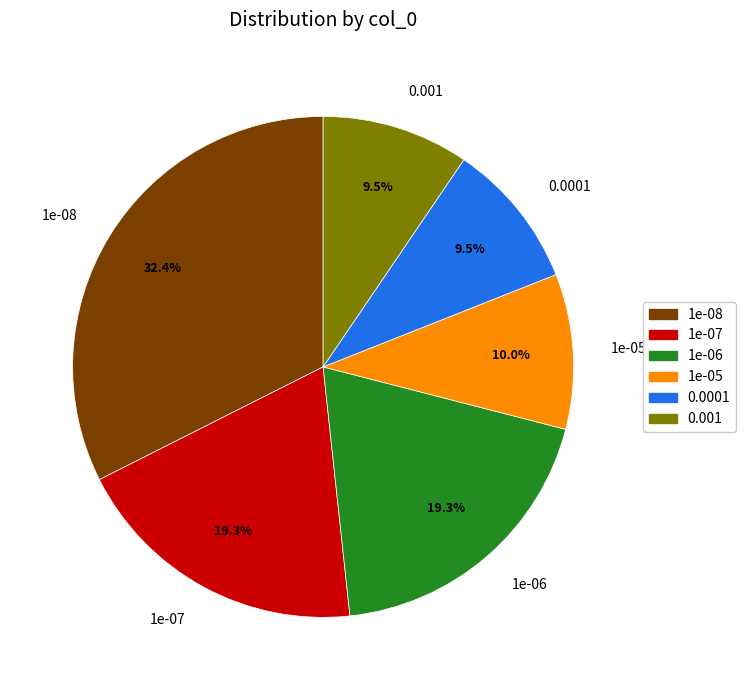

Is it true that 0.001 is 16% of the pie?

False